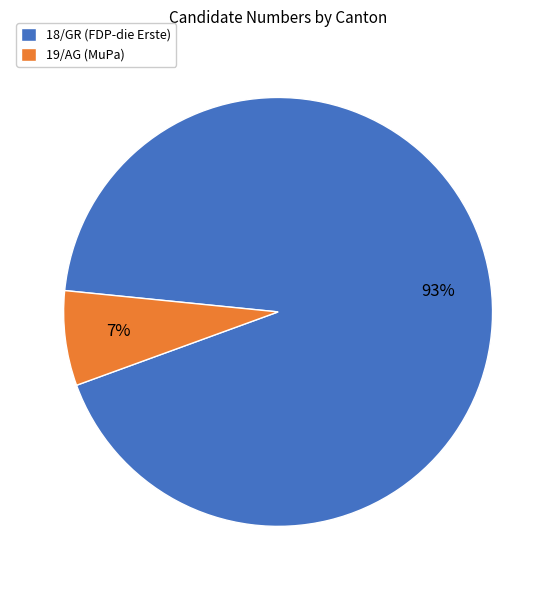

Which category has the biggest portion of the pie?

18/GR (FDP-die Erste)